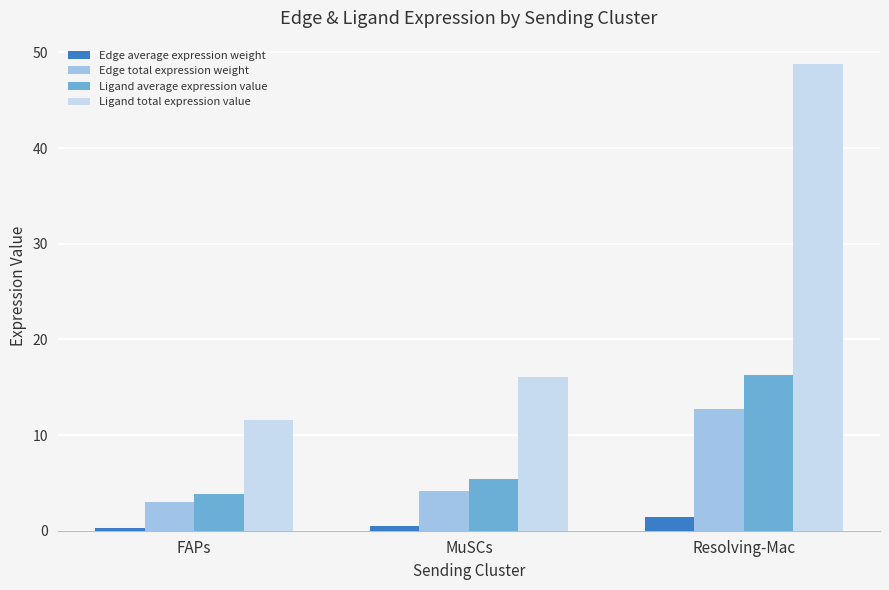

What is the label of the 1st bar from the right?

Resolving-Mac